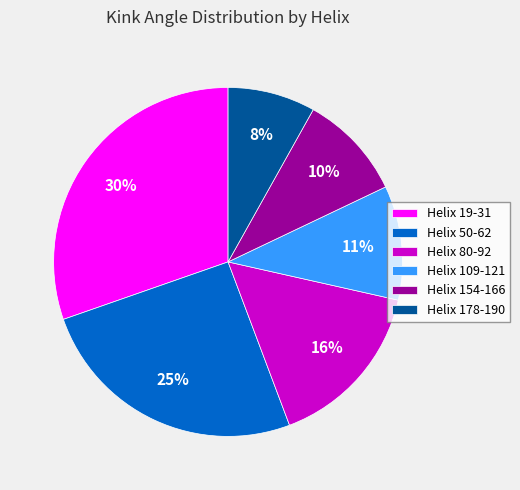

Is there any slice that represents more than half of the pie?

No